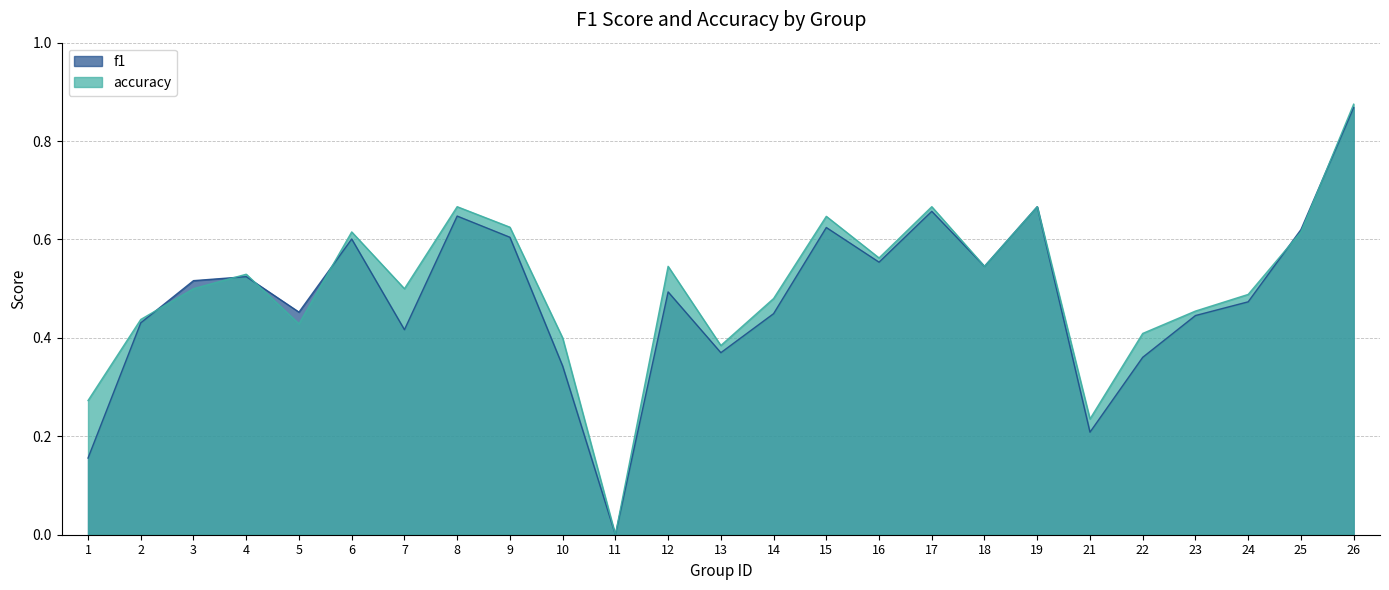

How many intersections are there between accuracy and f1?

6